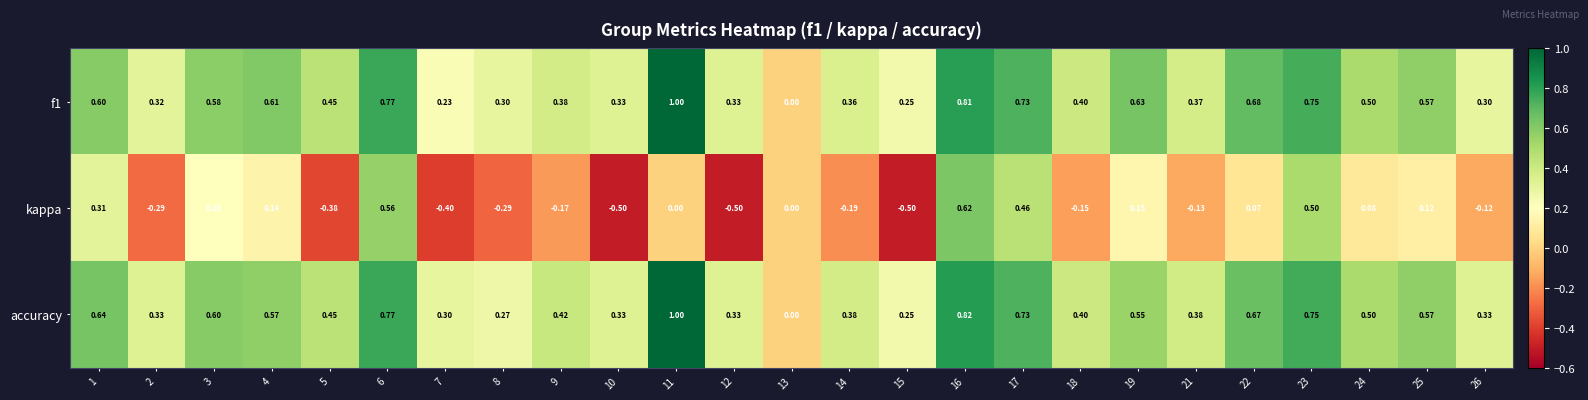

Which series has the largest total across all categories?

accuracy